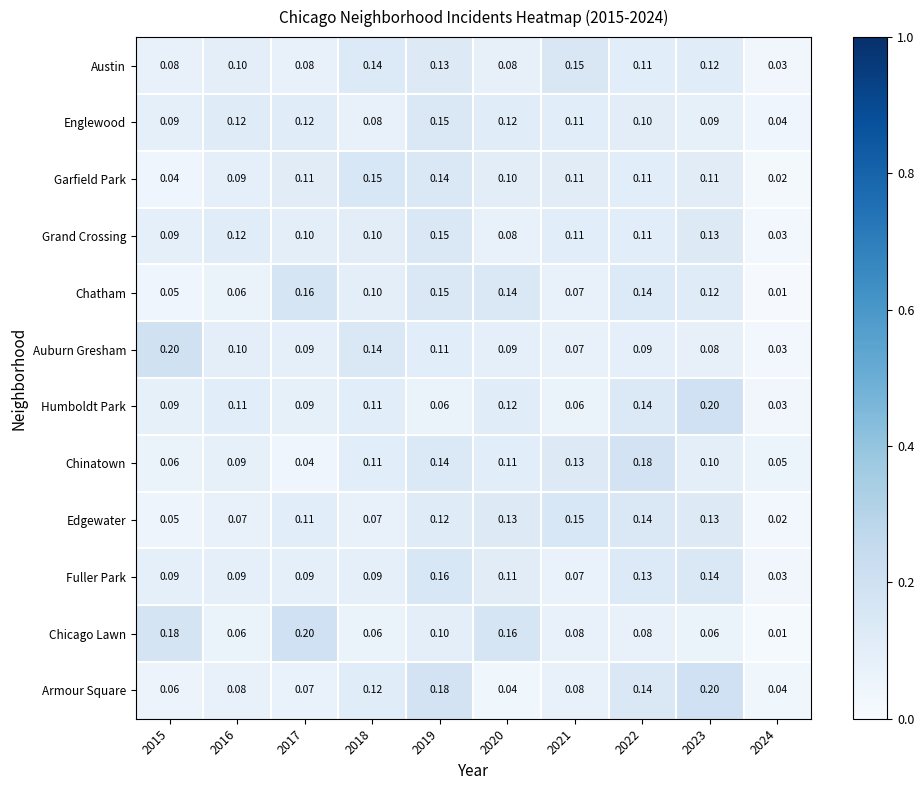

Between 2017 and 2020, which series saw the biggest shift?

Chinatown